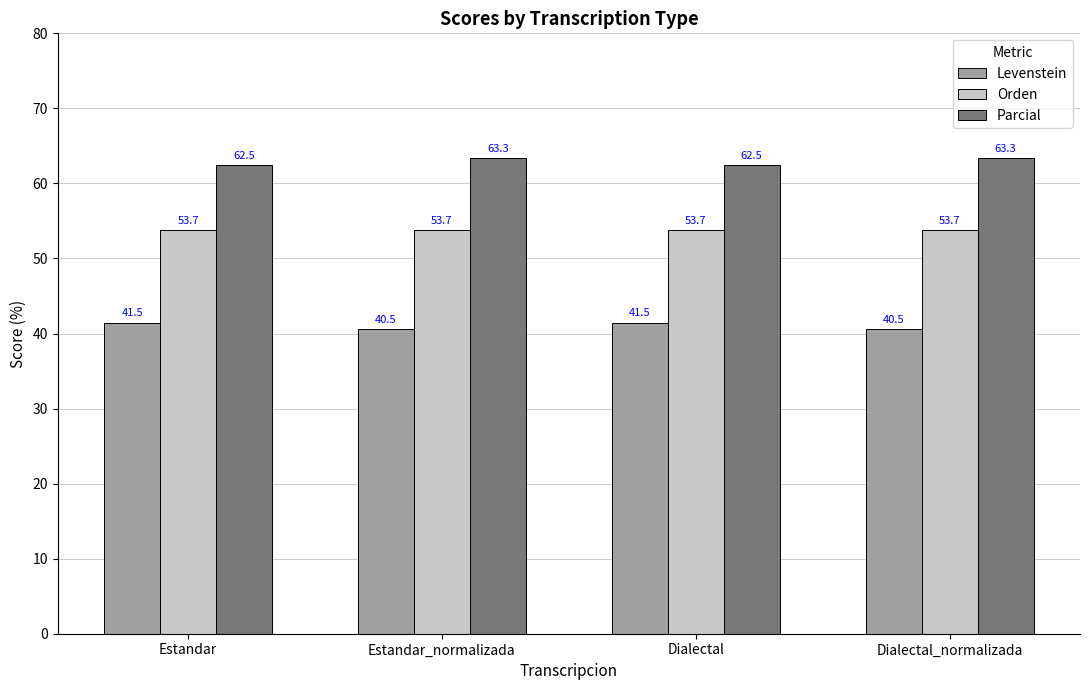

Reading left to right, what are all the values shown in this chart?

Levenstein: Estandar=41.5	Estandar_normalizada=40.5	Dialectal=41.5	Dialectal_normalizada=40.5
Orden: Estandar=53.7	Estandar_normalizada=53.7	Dialectal=53.7	Dialectal_normalizada=53.7
Parcial: Estandar=62.5	Estandar_normalizada=63.3	Dialectal=62.5	Dialectal_normalizada=63.3